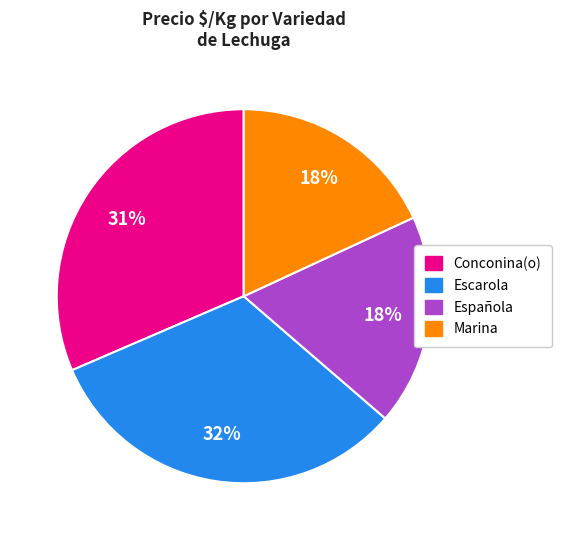

Is the sum of Escarola and Conconina(o) greater than half?

Yes